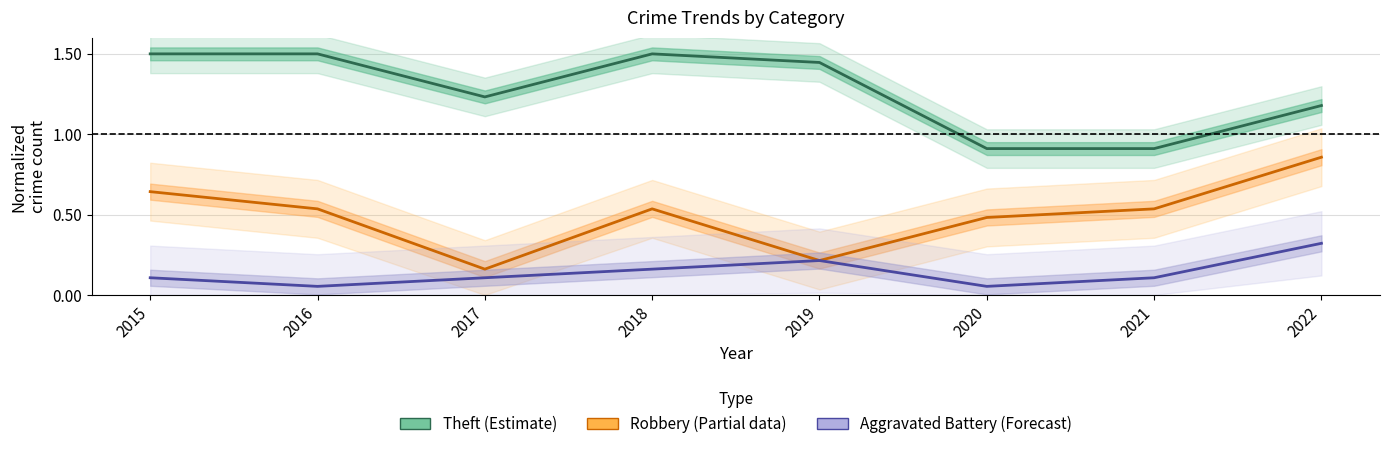

True or false: Aggravated Battery (Forecast) and Theft (Estimate) cross at least once.

False